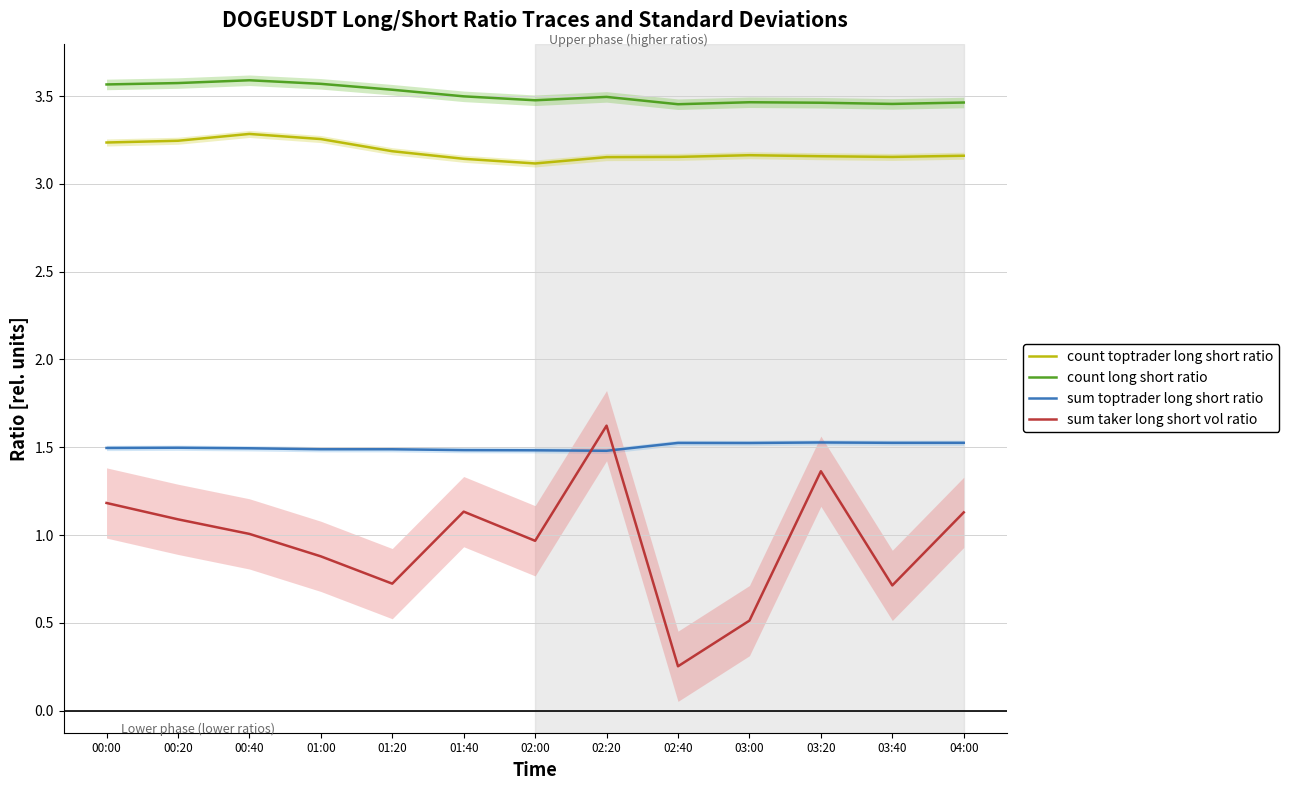

What is the value of the sum taker long short vol ratio point at the 10th from the left?

0.5